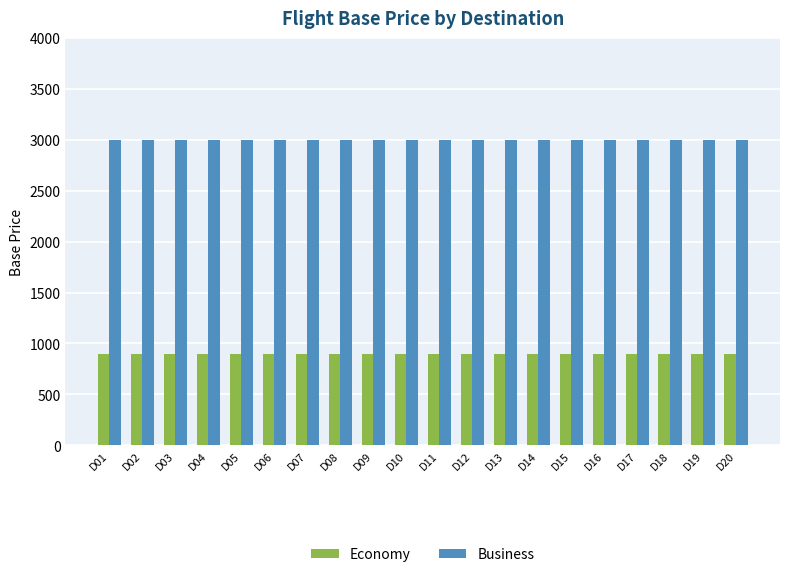

Reading left to right, transcribe all the data shown in this chart.

Economy: D01=900	D02=900	D03=900	D04=900	D05=900	D06=900	D07=900	D08=900	D09=900	D10=900	D11=900	D12=900	D13=900	D14=900	D15=900	D16=900	D17=900	D18=900	D19=900	D20=900
Business: D01=3000	D02=3000	D03=3000	D04=3000	D05=3000	D06=3000	D07=3000	D08=3000	D09=3000	D10=3000	D11=3000	D12=3000	D13=3000	D14=3000	D15=3000	D16=3000	D17=3000	D18=3000	D19=3000	D20=3000